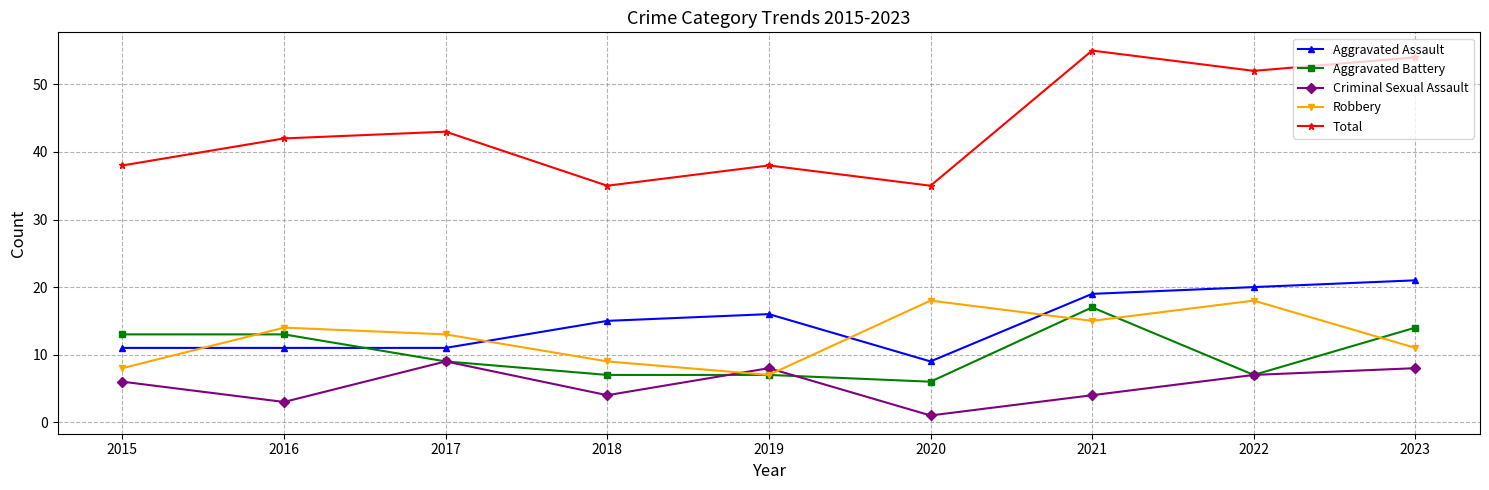

How many times do Criminal Sexual Assault and Robbery cross each other?

2